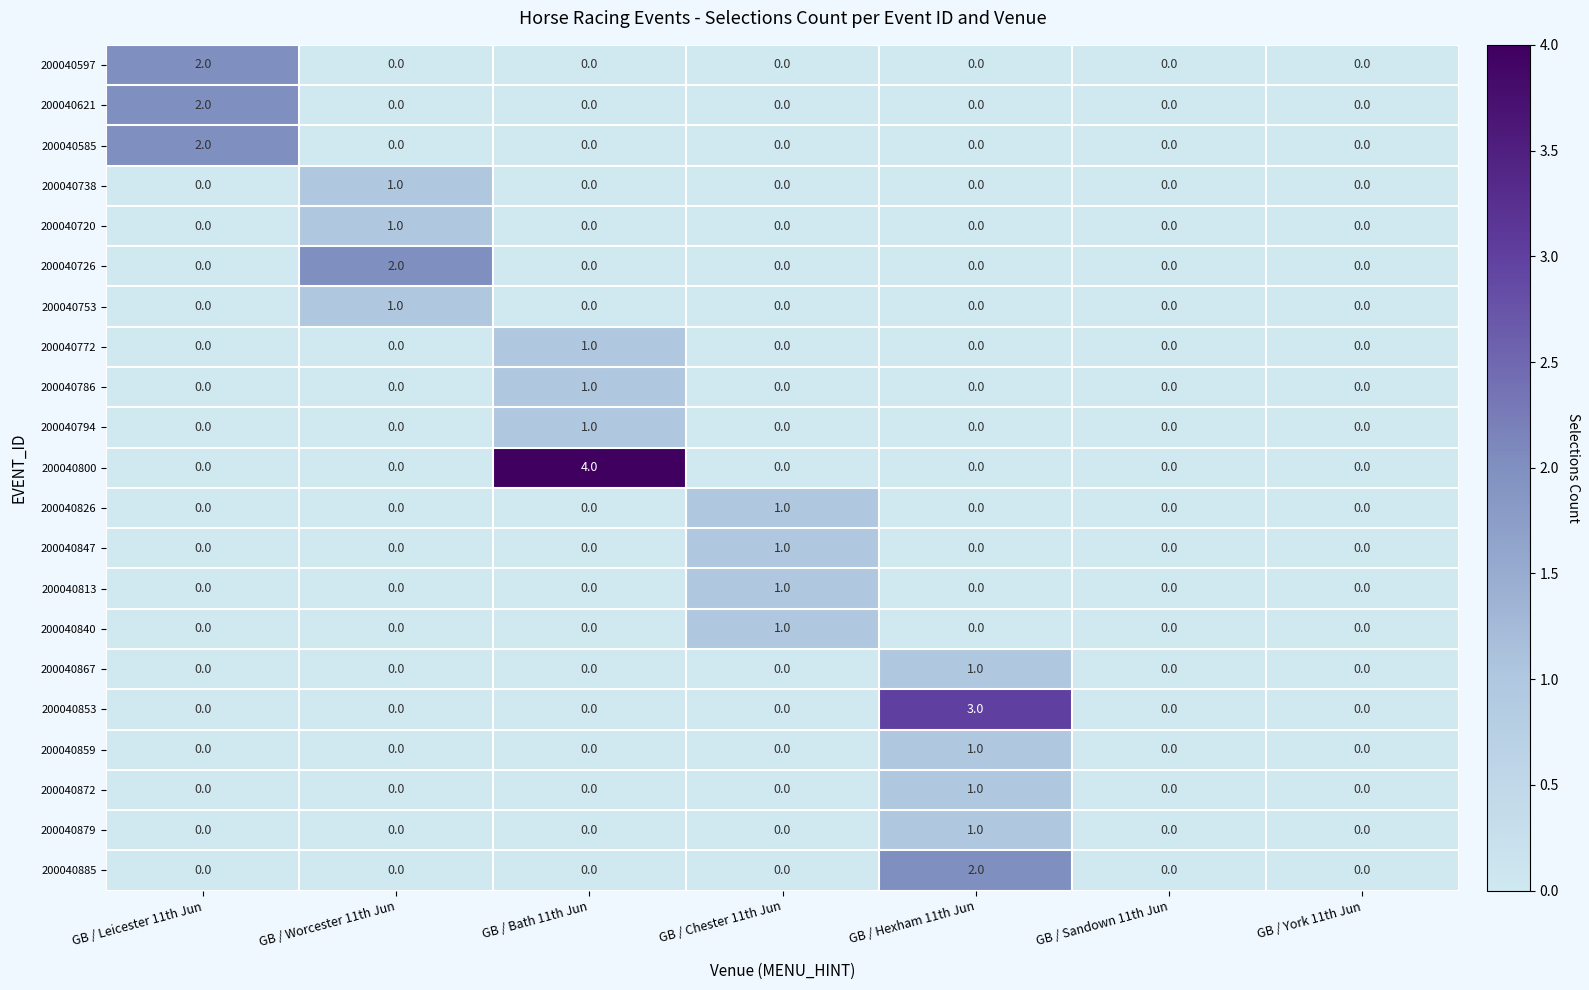

Between GB / Bath 11th Jun and GB / Chester 11th Jun, which series saw the biggest shift?

200040800